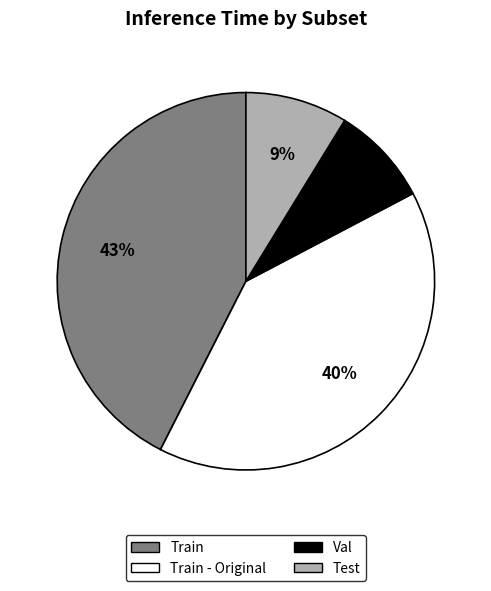

To the nearest percent, what is the average slice percentage?

25%